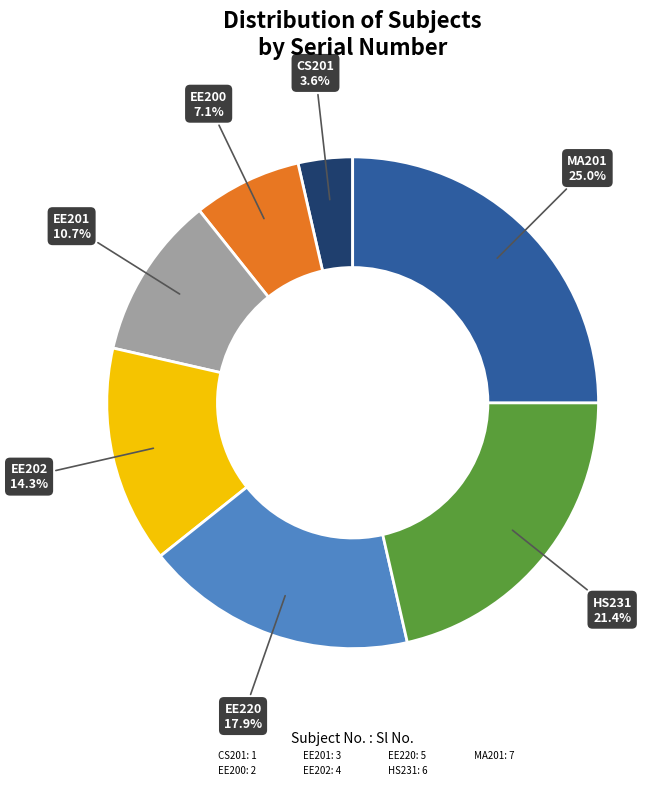

How many segments does this pie chart have?

7